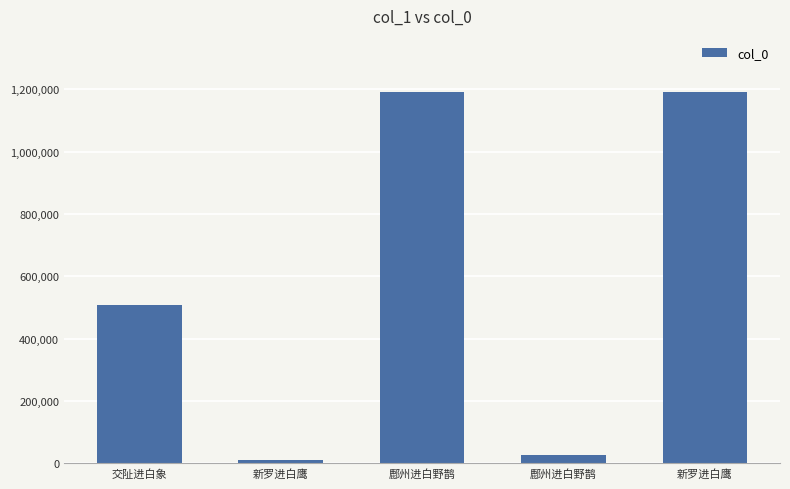

What is the smallest value displayed?

10953